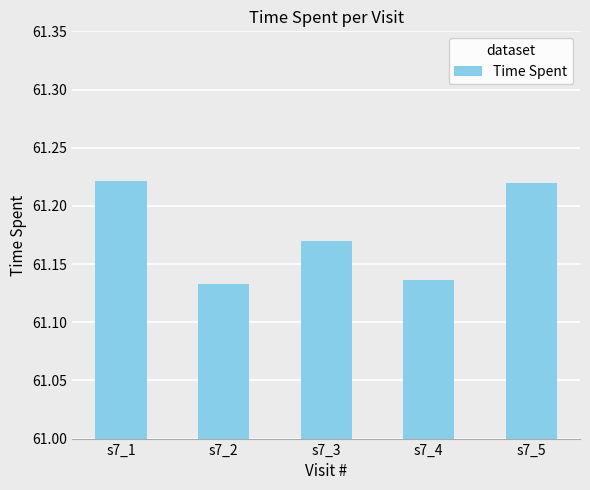

How many values are between 61 and 62?

5